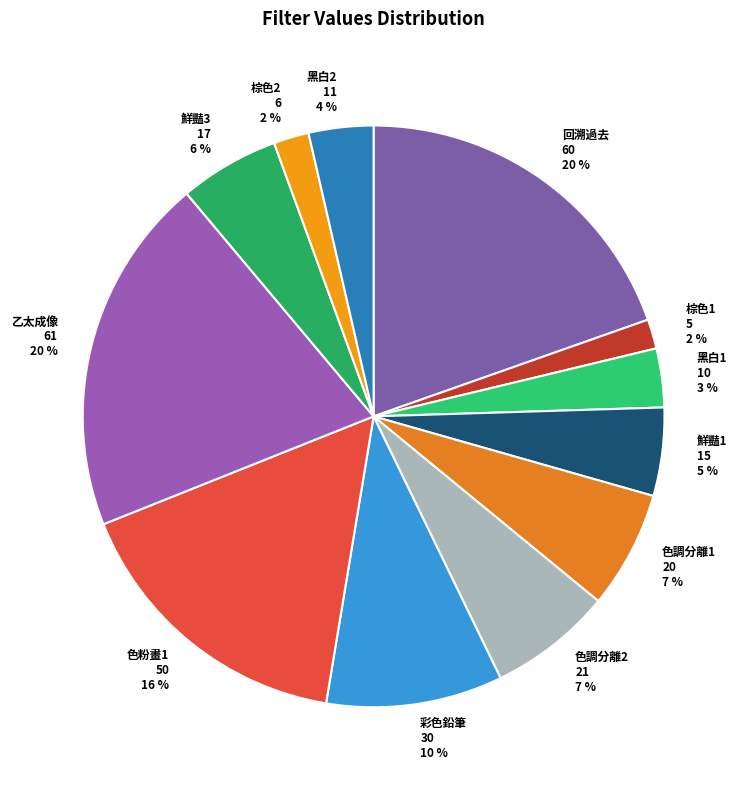

To the nearest percent, what is the average slice percentage?

8%